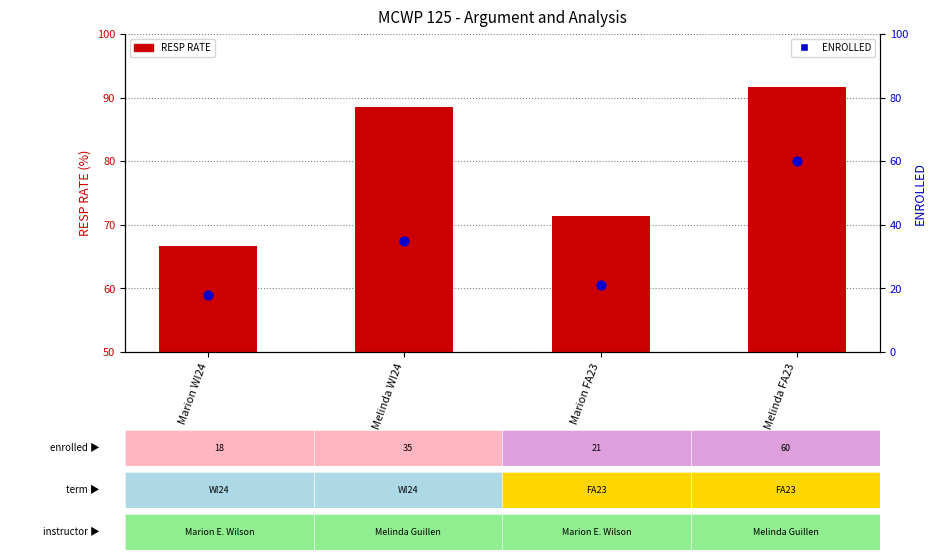

Is the value of RESP RATE at Melinda WI24 greater than the value of ENROLLED at Melinda WI24?

Yes